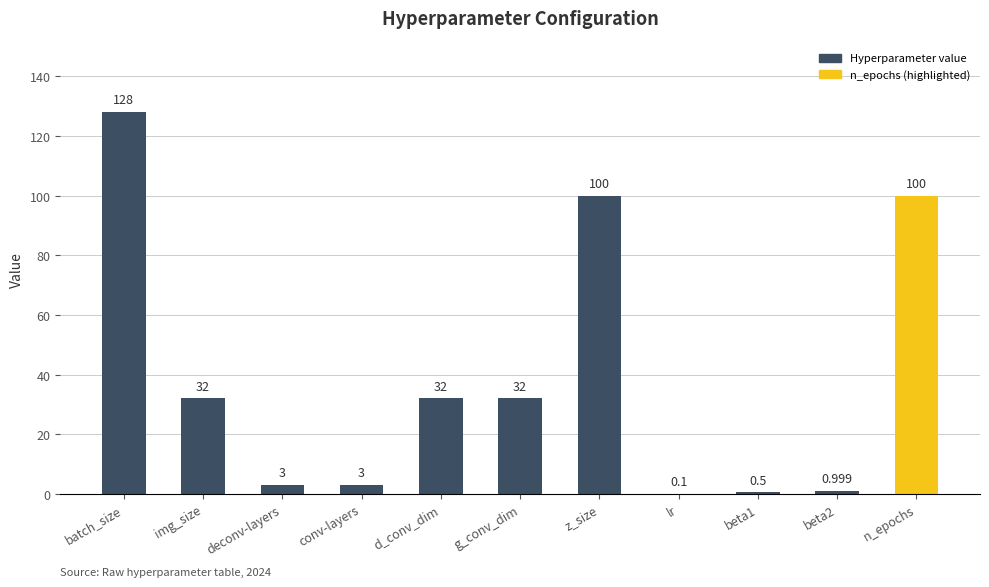

Which has a higher value, conv-layers or n_epochs?

n_epochs